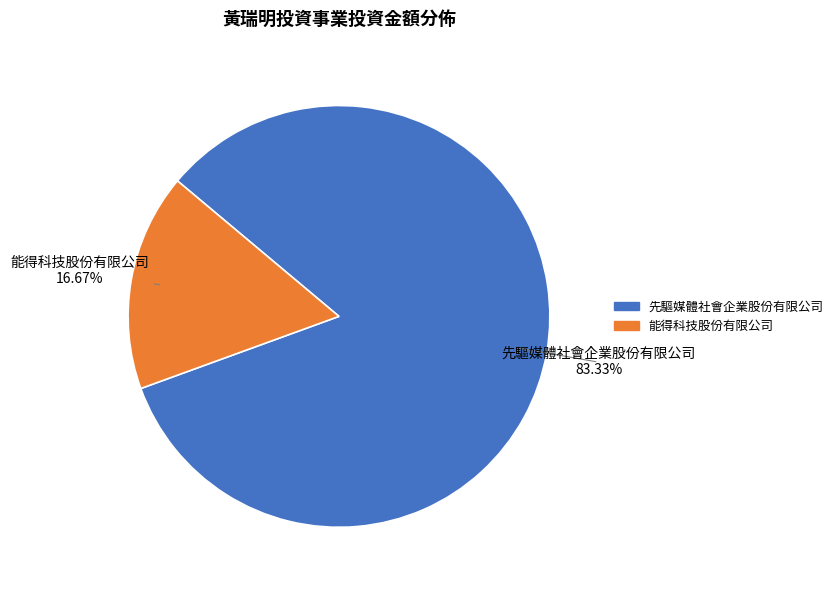

To the nearest percent, what percentage of the pie is 先驅媒體社會企業股份有限公司?

83%